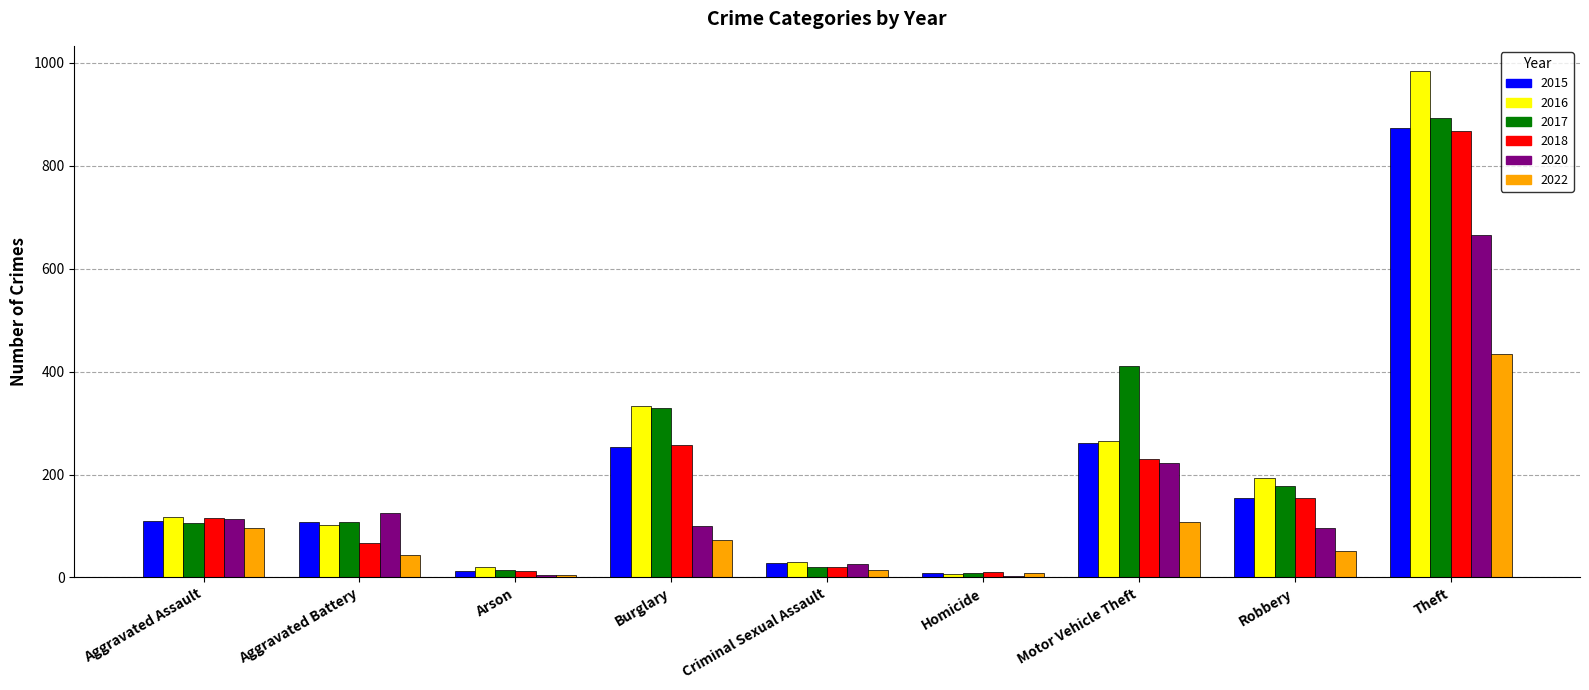

The value of 2017 at Aggravated Assault is 105. True or false?

True